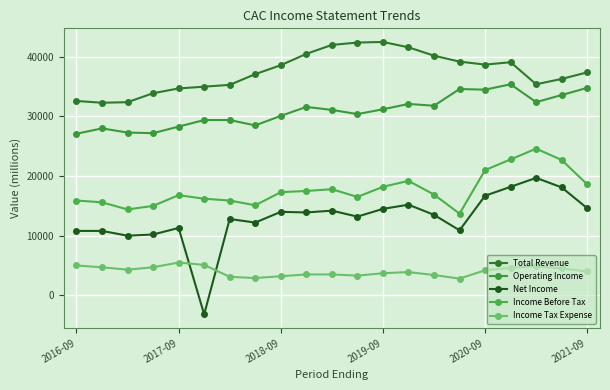

What is the minimum value shown in the chart?

-3200